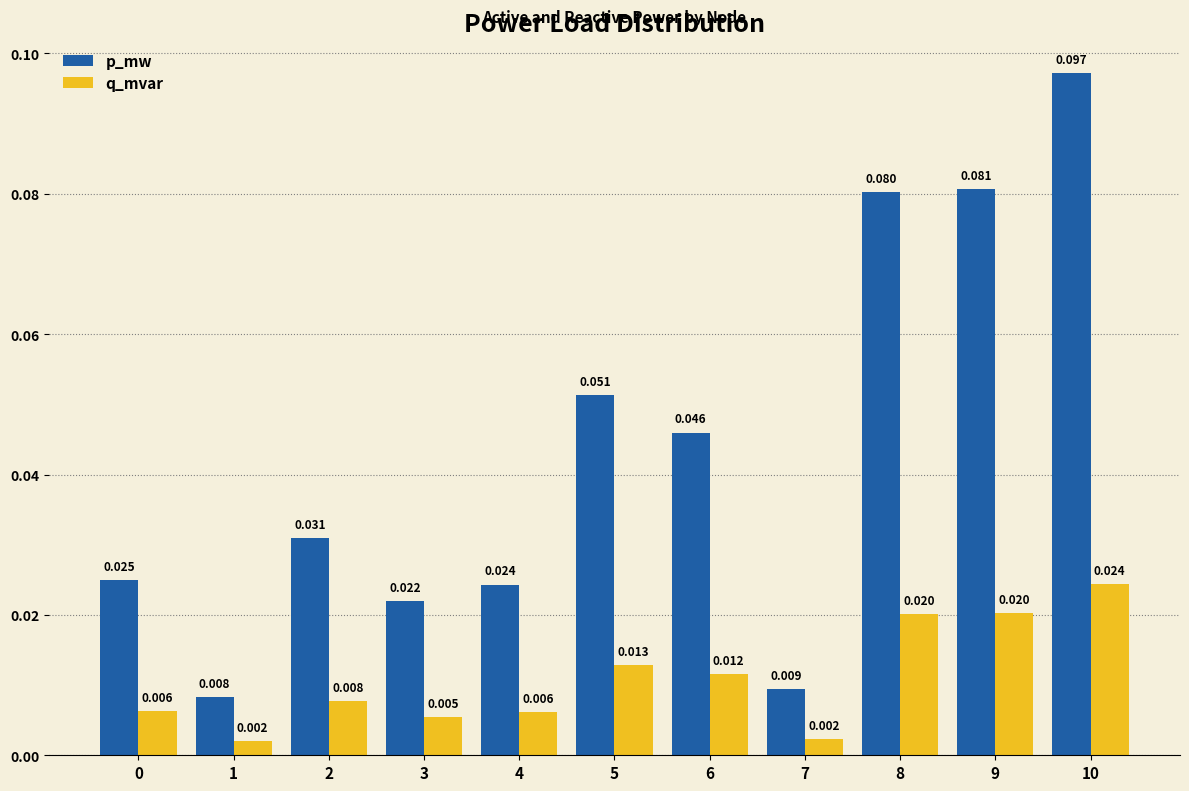

At which category is the sum across all series the highest?

10